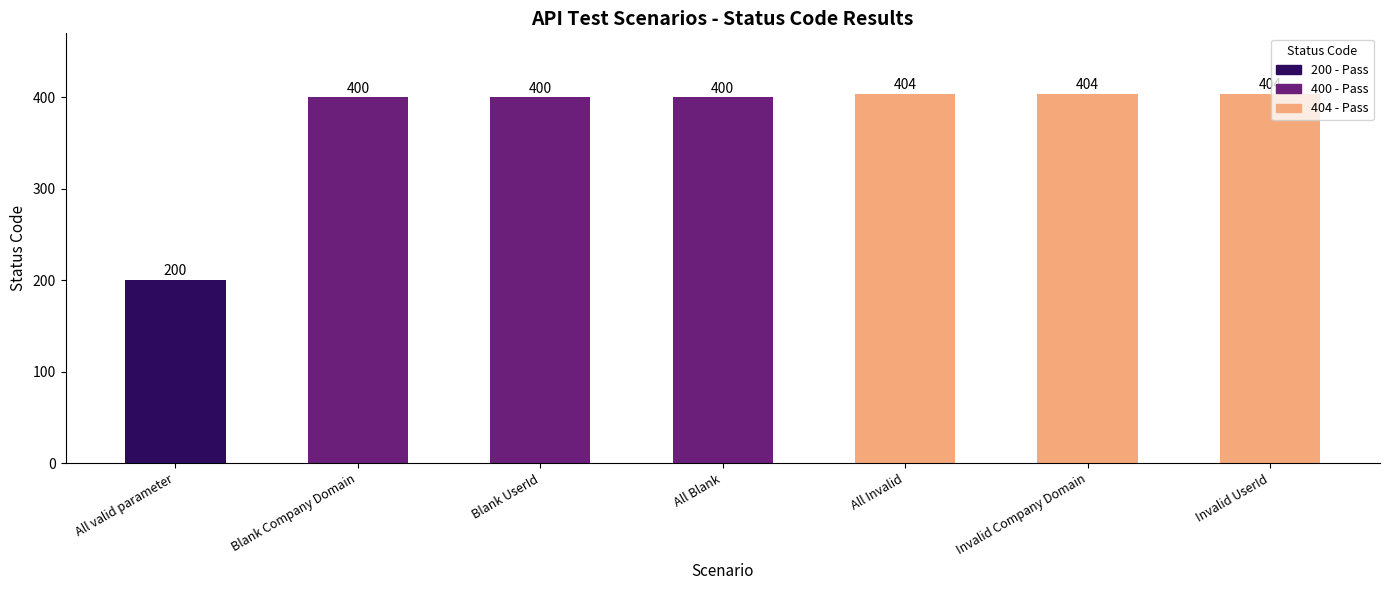

What is the greatest value displayed?

404